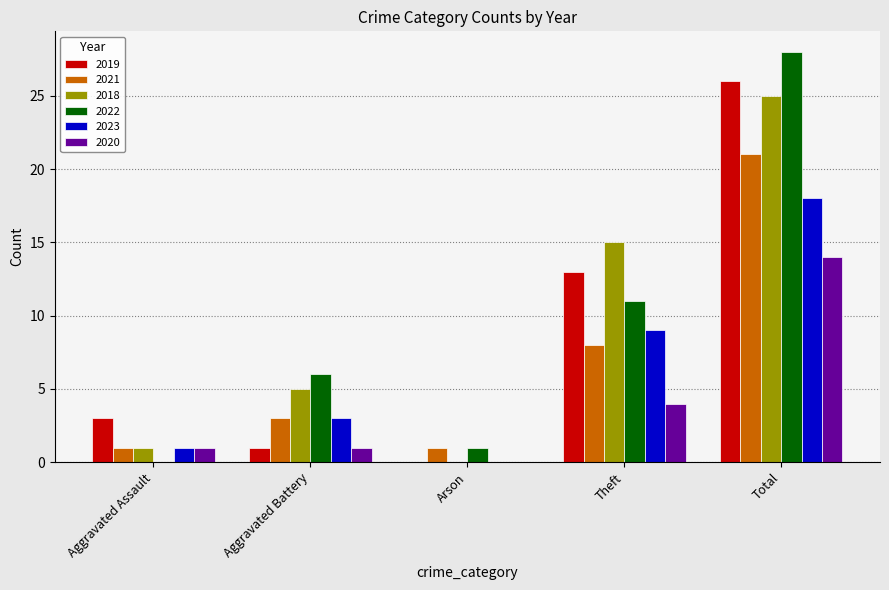

The value of 2020 at Arson is 0. True or false?

True